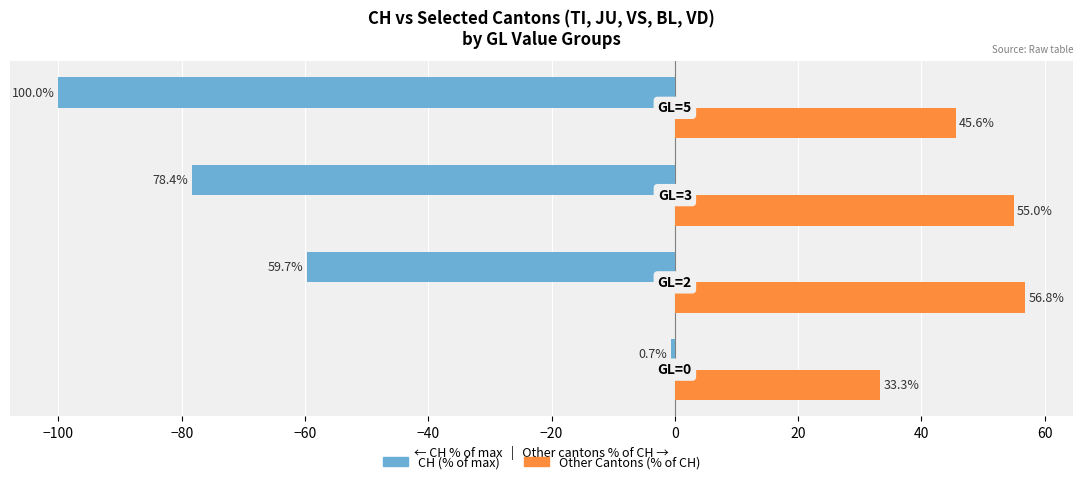

Which series has the widest spread of values?

CH (% of max)